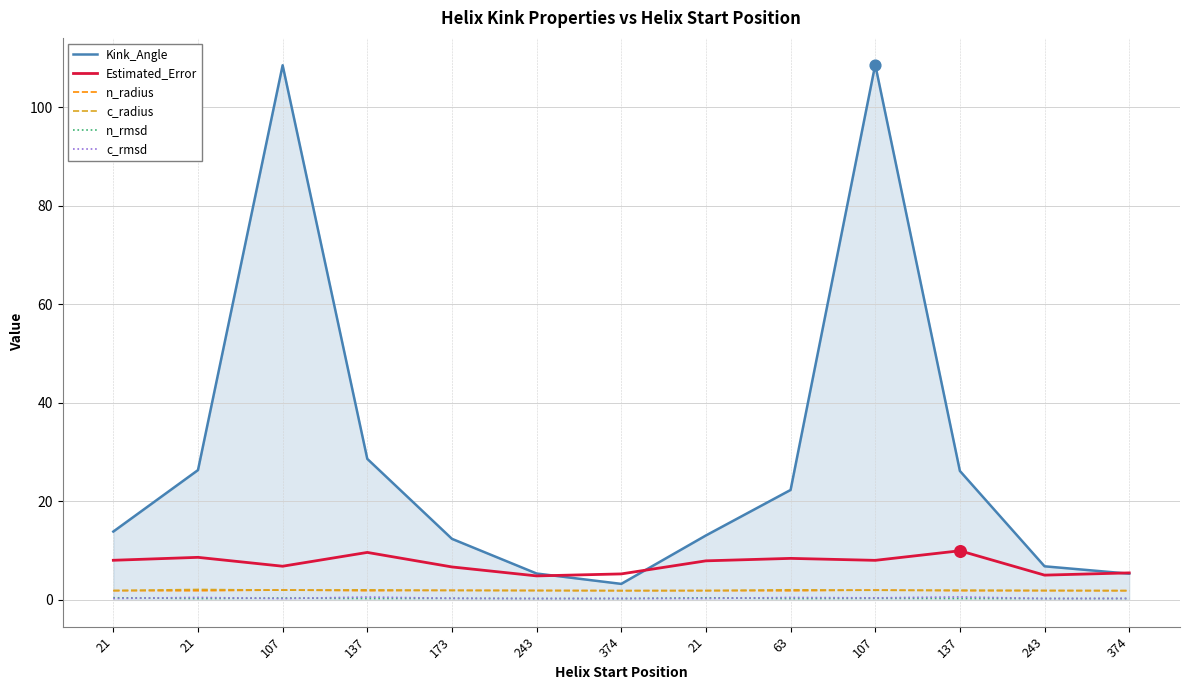

At which category is the sum across all series the highest?

107